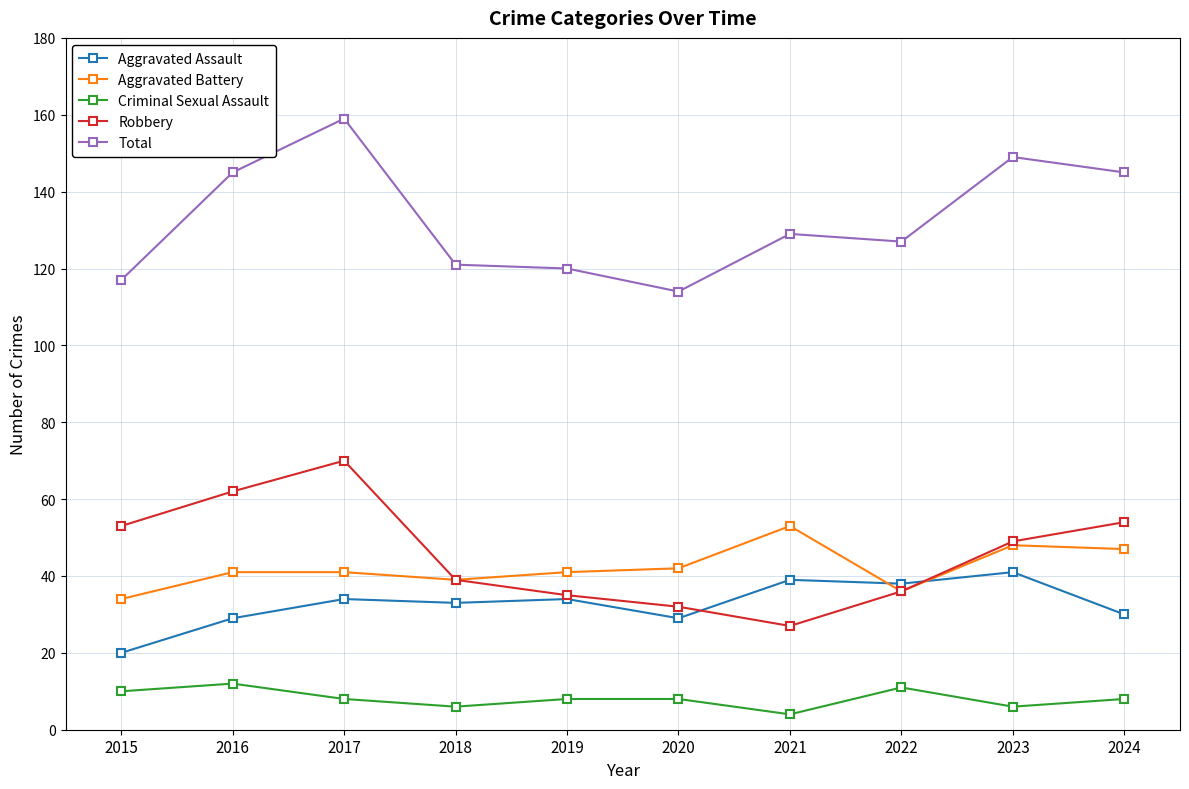

What is the value of the Total point at the 10th from the left?

145